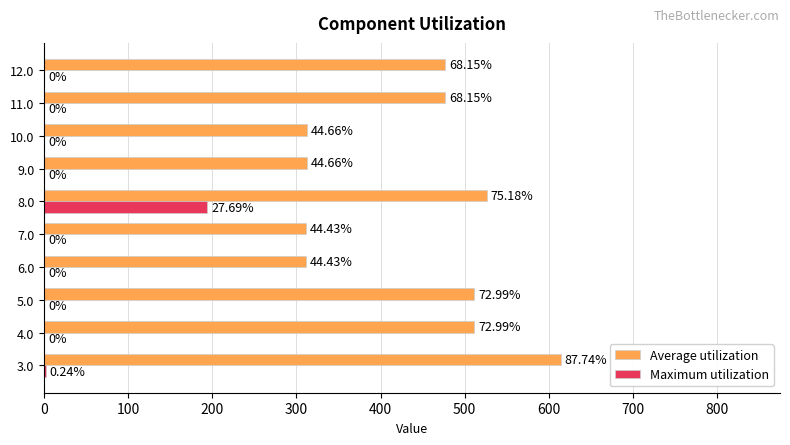

What are all the series names shown in the legend?

Average utilization, Maximum utilization